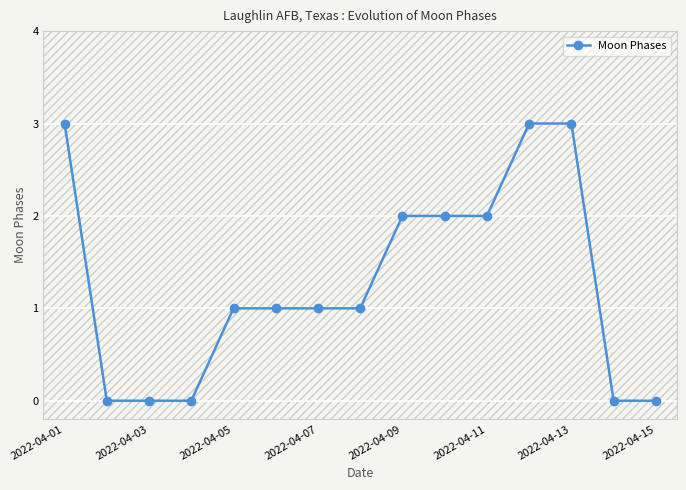

The chart shows a value of 2 at 2022-04-01. True or false?

False